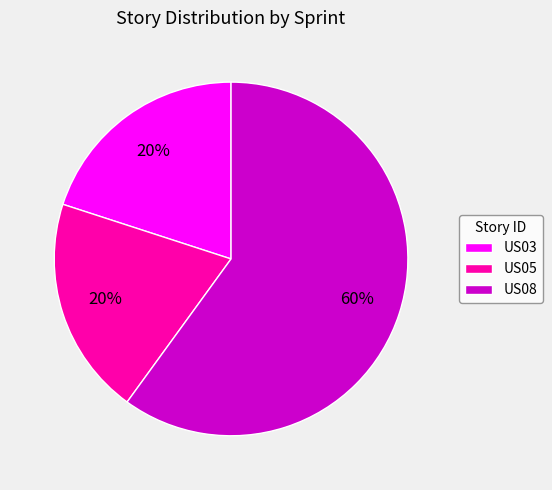

To the nearest percent, what percentage of the pie is US08?

60%